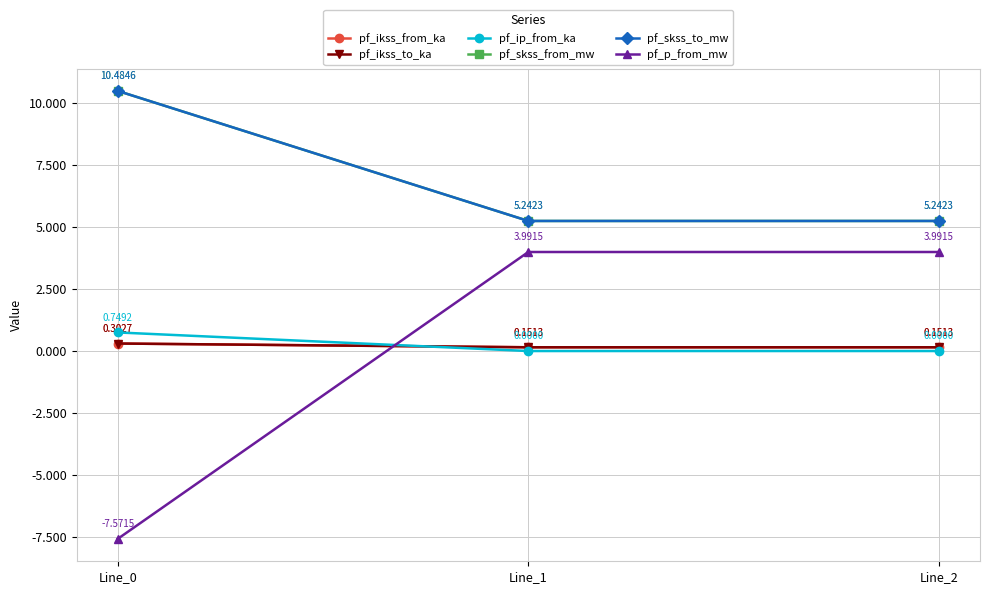

Is this an area chart (filled region under the line)?

No